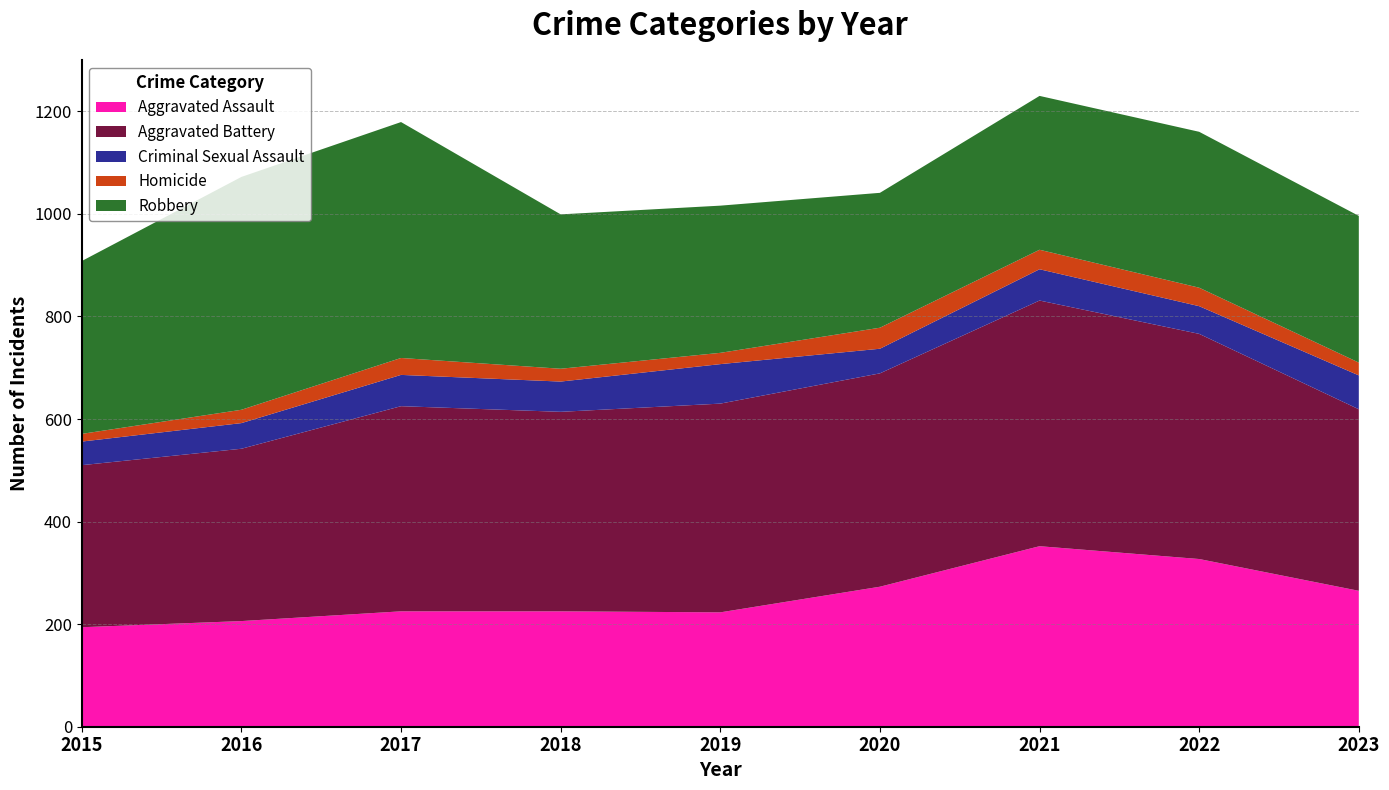

Reading right to left, list all the values displayed in this chart.

Aggravated Assault: 2023=265	2022=327	2021=352	2020=273	2019=223	2018=225	2017=225	2016=206	2015=194
Aggravated Battery: 2023=354	2022=439	2021=479	2020=416	2019=407	2018=389	2017=400	2016=336	2015=316
Criminal Sexual Assault: 2023=66	2022=54	2021=61	2020=48	2019=77	2018=59	2017=61	2016=50	2015=46
Homicide: 2023=25	2022=36	2021=38	2020=41	2019=22	2018=25	2017=33	2016=26	2015=15
Robbery: 2023=286	2022=304	2021=300	2020=263	2019=287	2018=301	2017=460	2016=454	2015=337